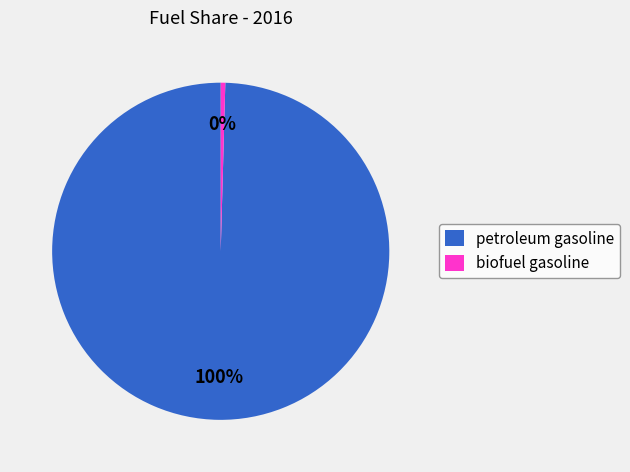

What is the majority slice?

petroleum gasoline